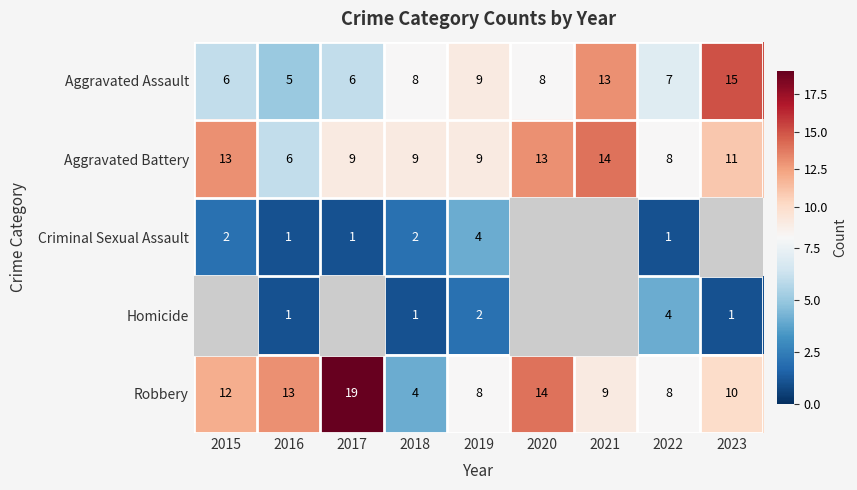

The value of Aggravated Battery at 2021 is 20. True or false?

False